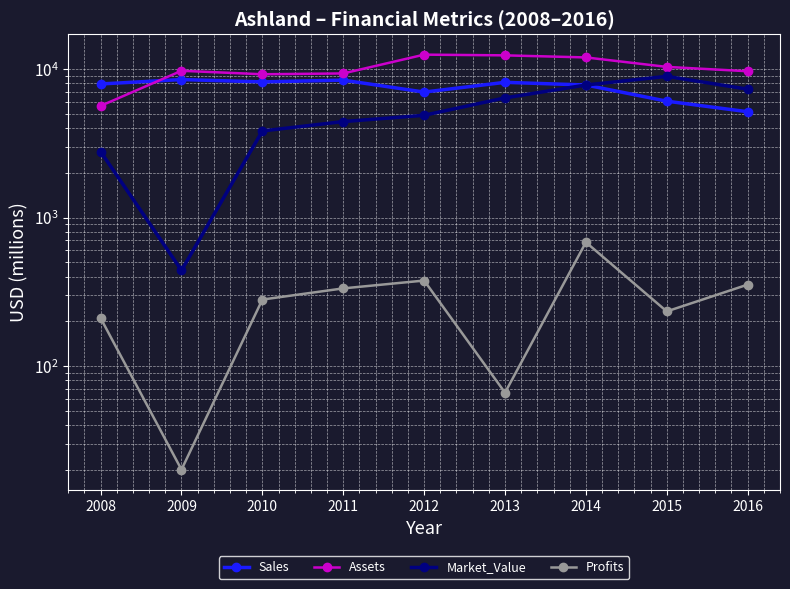

What is the value of the Profits point at the 6th from the left?

66